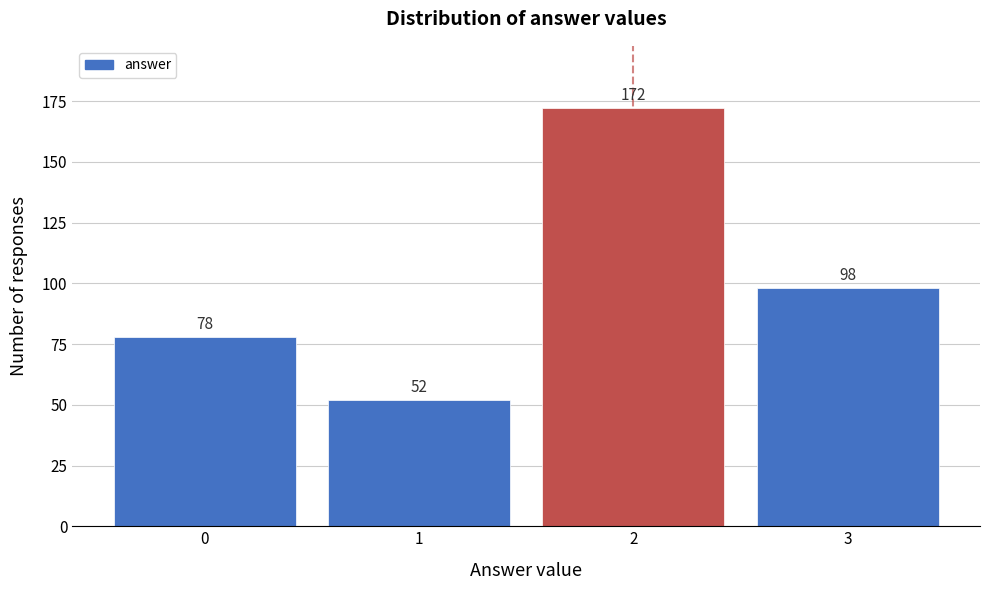

Reading left to right, list every bar in this chart as the range it spans on the x-axis followed by its height.

-0.5 to 0.5: 78
0.5 to 1.5: 52
1.5 to 2.5: 172
2.5 to 3.5: 98